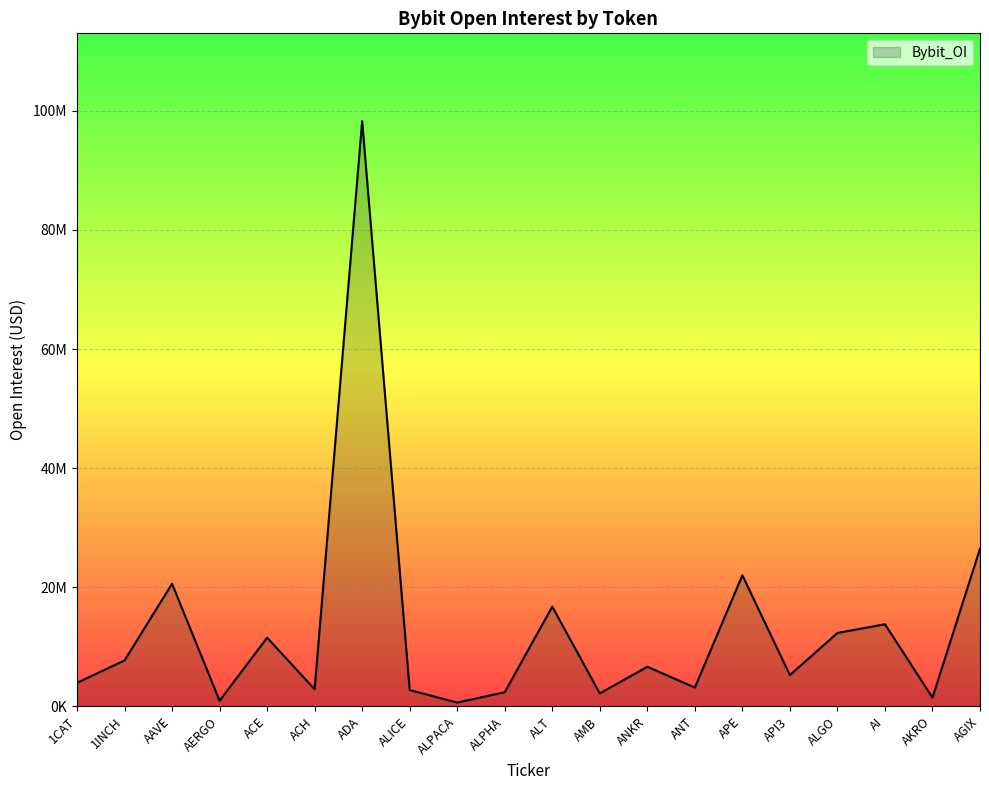

Does the chart display data point markers on the line(s)?

No